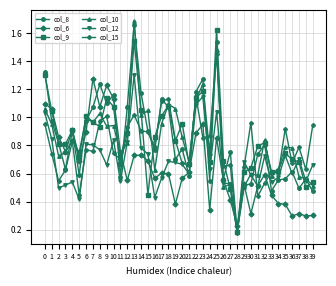

The col_15 series shows 0.6 at 3. True or false?

True